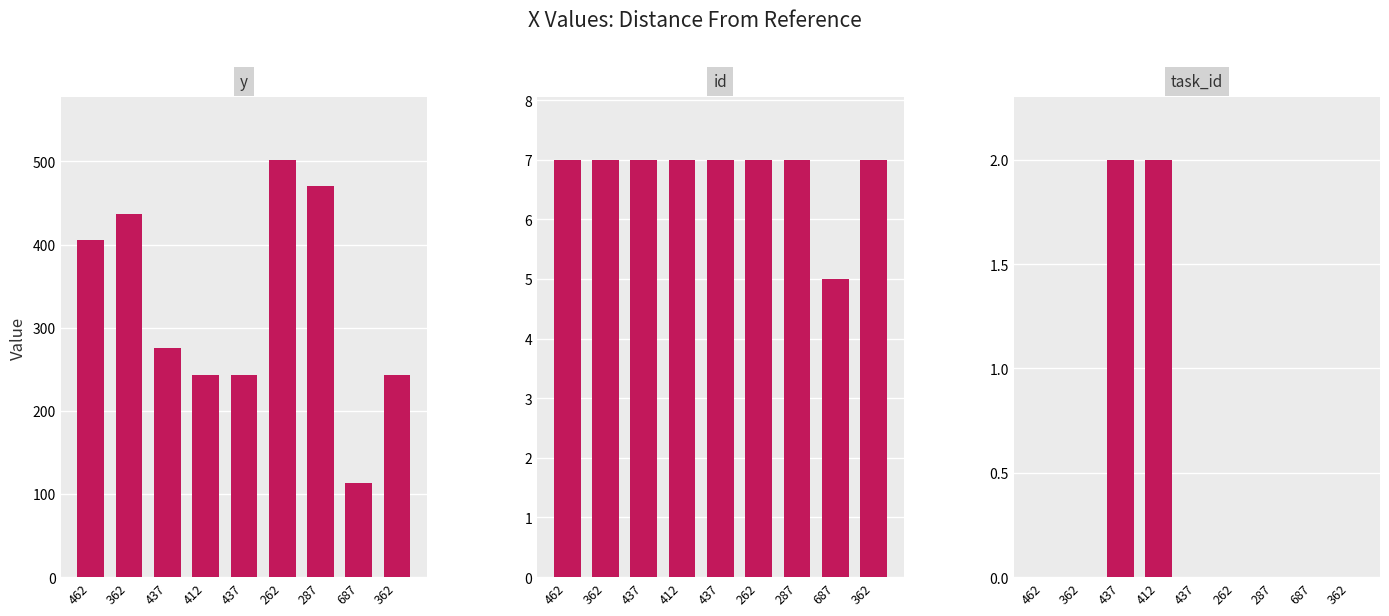

What is the sum of all task_id values?

4